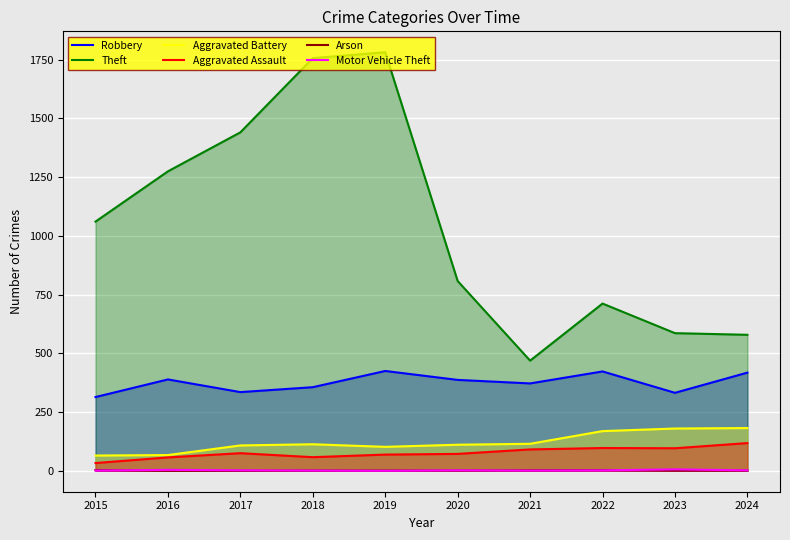

What are all the series names shown in the legend?

Robbery, Theft, Aggravated Battery, Aggravated Assault, Arson, Motor Vehicle Theft